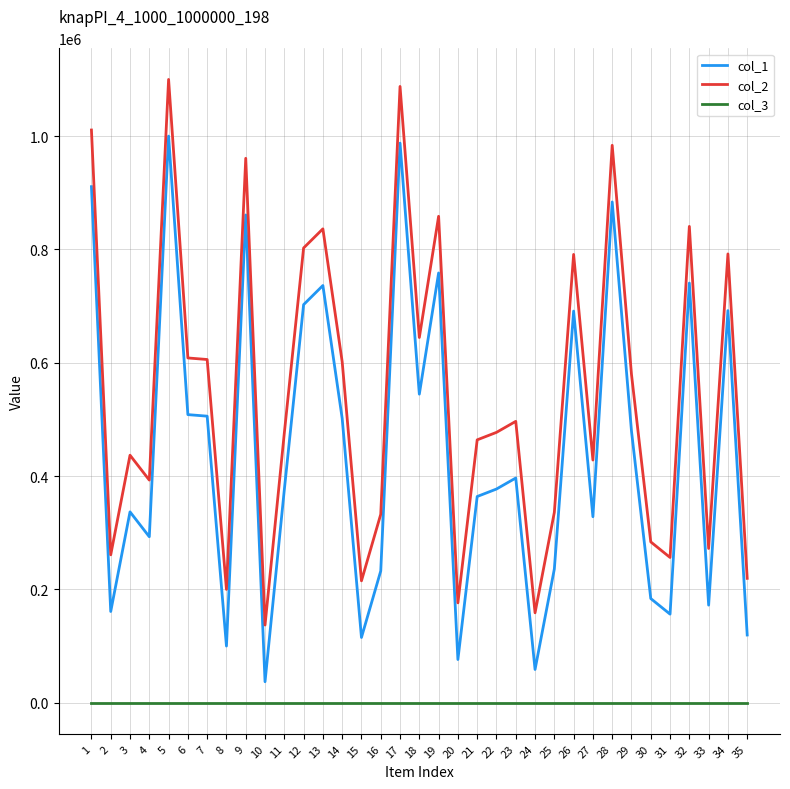

True or false: col_1 and col_3 intersect in this chart.

False